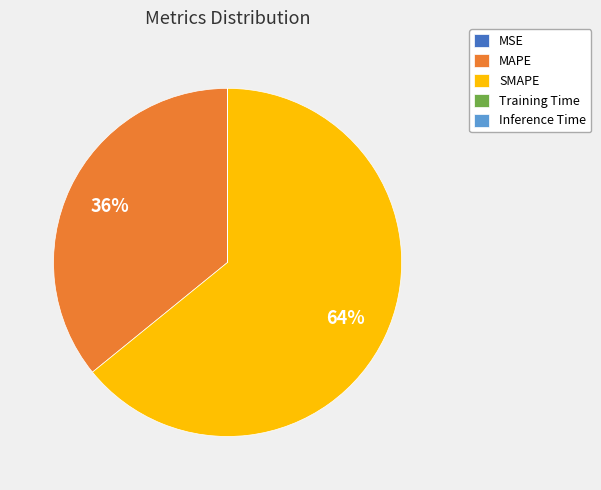

Does any single category account for the majority?

Yes